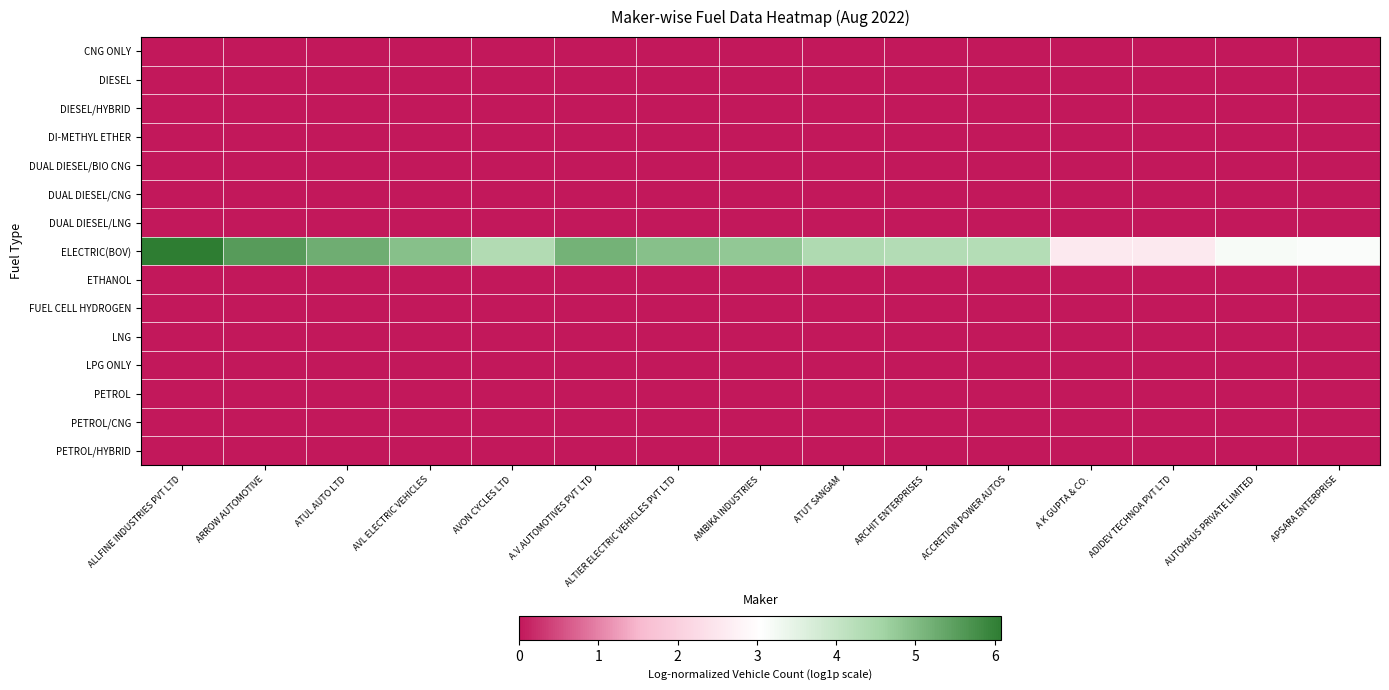

At which category is the sum across all series the highest?

ALLFINE INDUSTRIES PVT LTD